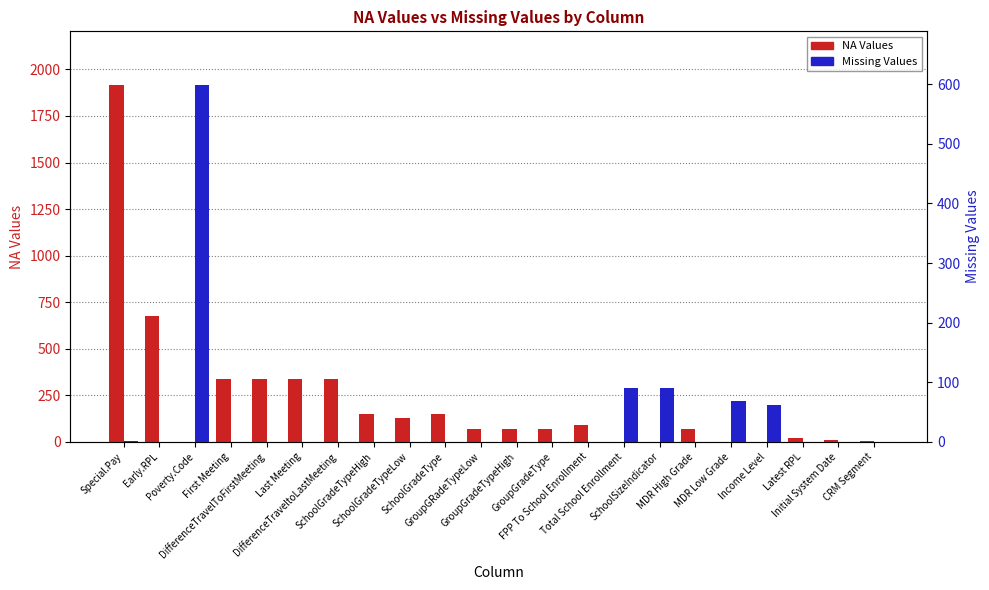

Rank the series at Poverty.Code from lowest to highest value.

NA Values, Missing Values